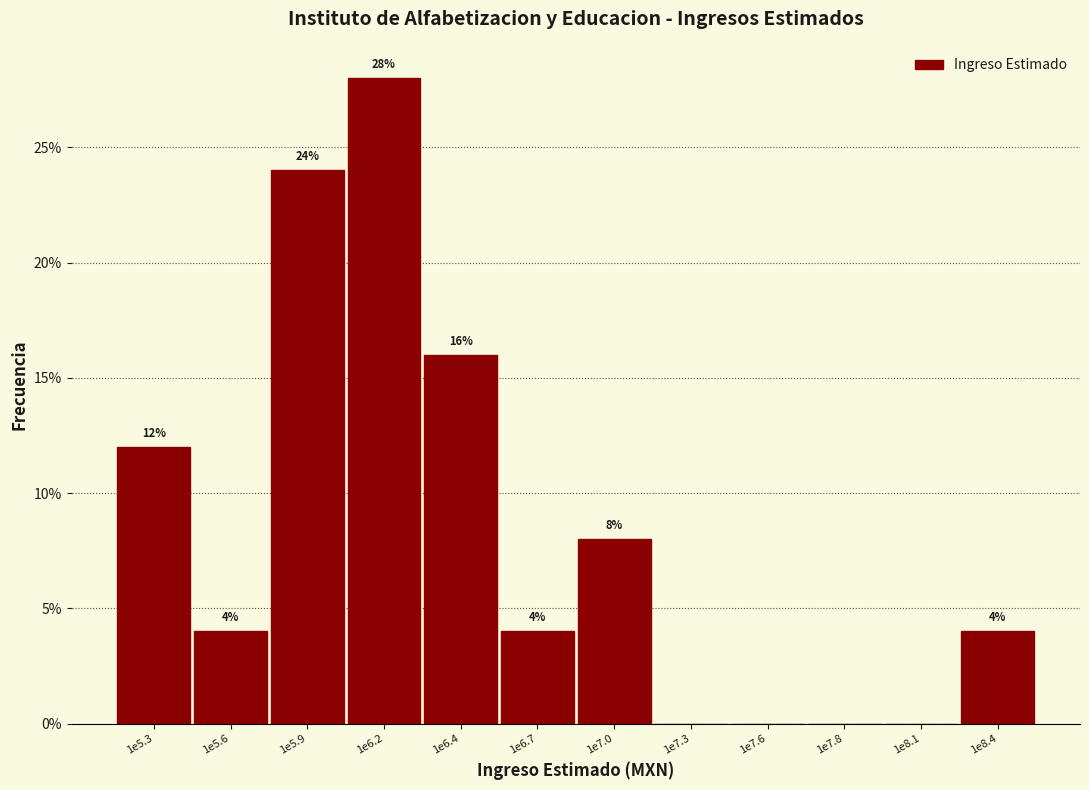

Reading left to right, what are all the values shown in this chart?

1e5.3=12.0	1e5.6=4.0	1e5.9=24.0	1e6.2=28.0	1e6.4=16.0	1e6.7=4.0	1e7.0=8.0	1e7.3=0.0	1e7.6=0.0	1e7.8=0.0	1e8.1=0.0	1e8.4=4.0